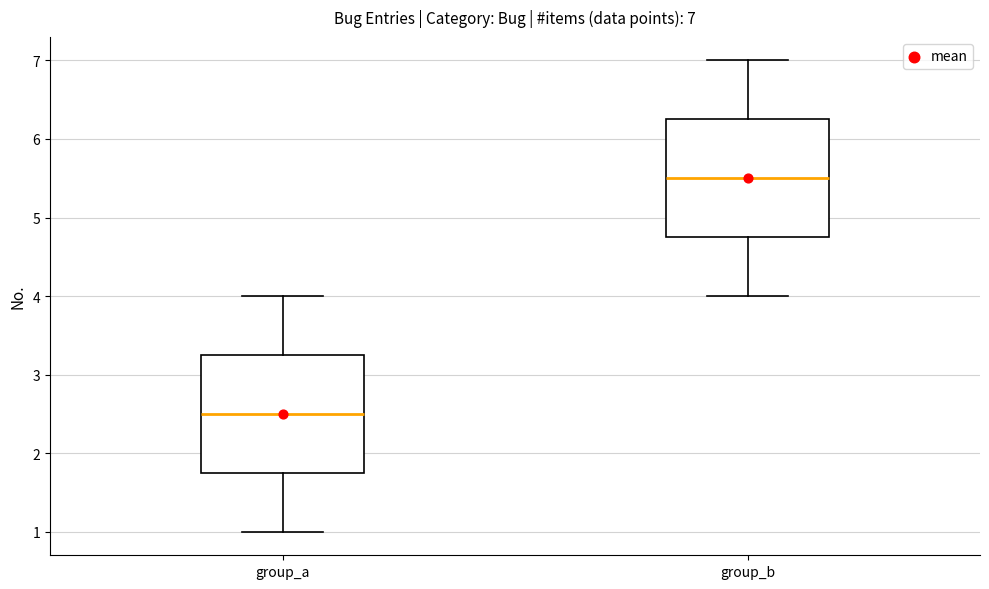

Which box has the highest median line?

group_b